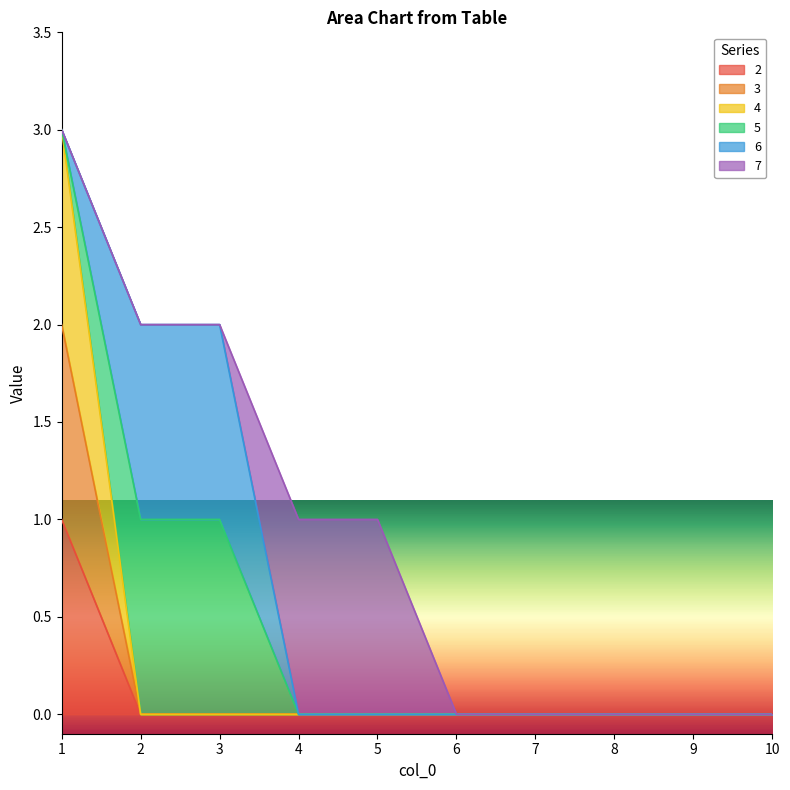

At which label is 3 closest to 1?

1